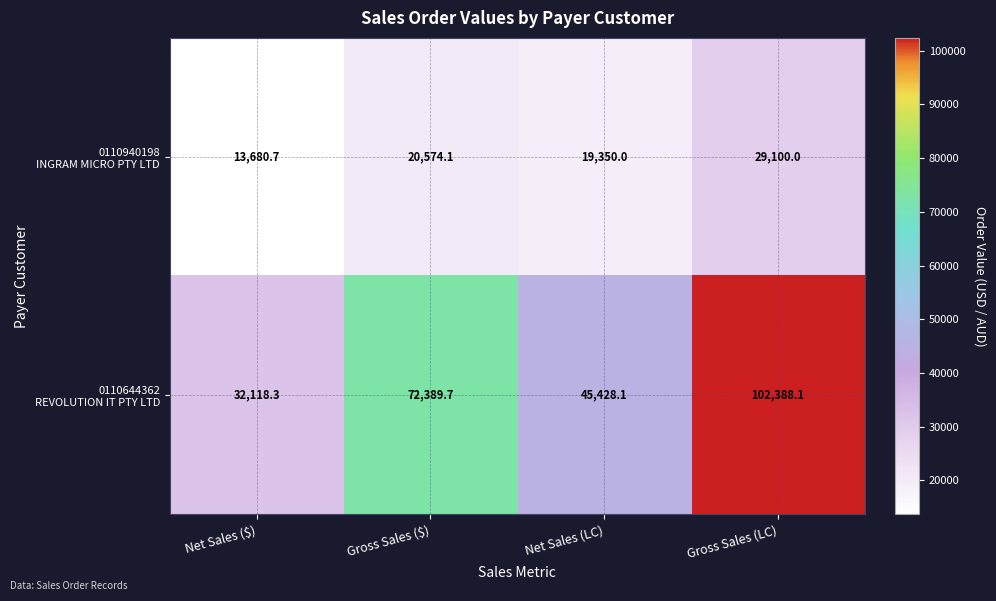

How many distinct data groups are displayed?

2